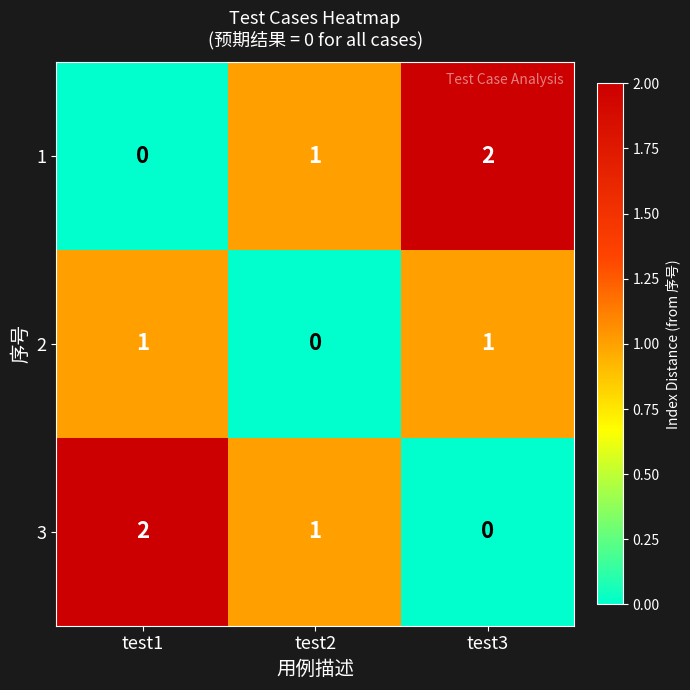

Which category has the lowest value in the 1 series?

test1